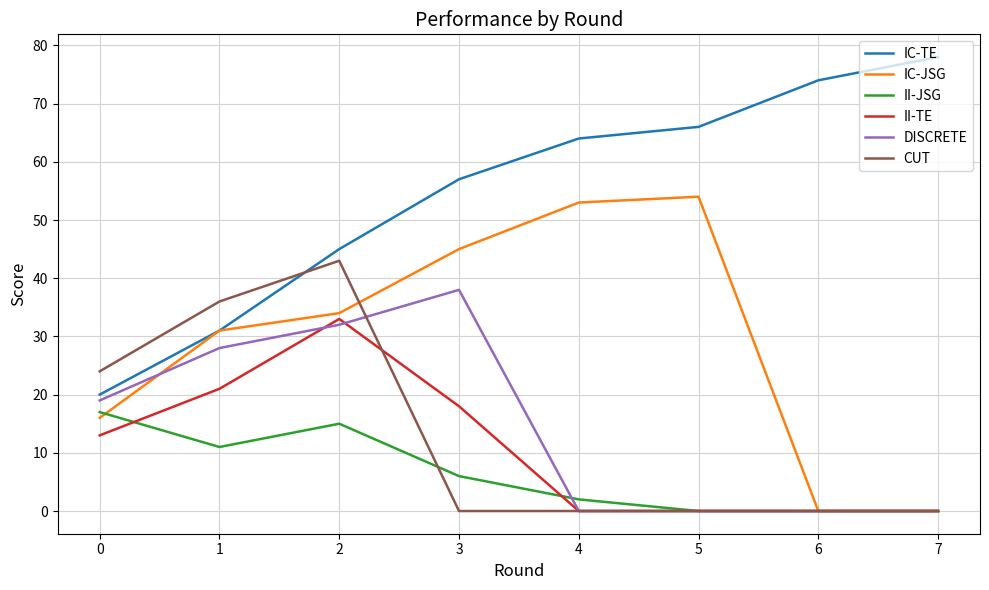

Rank the series by their maximum value, from highest to lowest.

IC-TE, IC-JSG, CUT, DISCRETE, II-TE, II-JSG